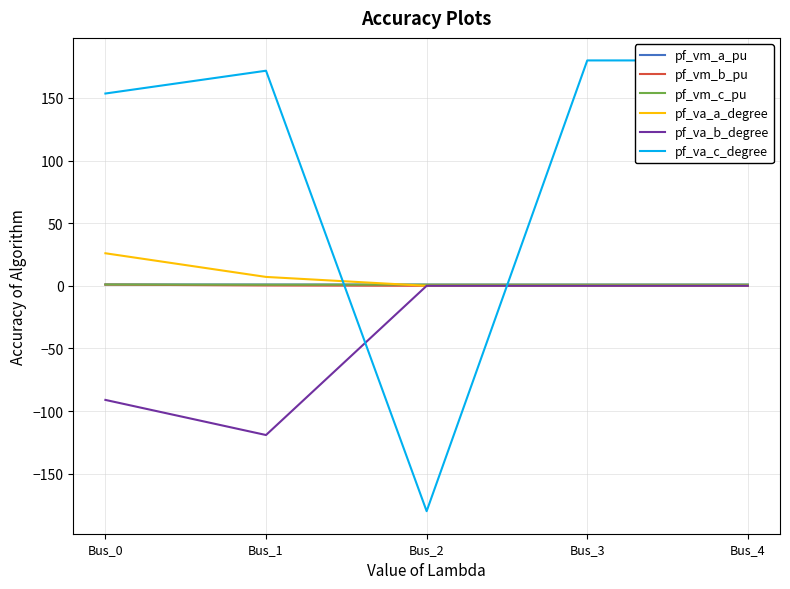

At Bus_4, list the series in order from largest to smallest.

pf_va_c_degree, pf_vm_c_pu, pf_vm_a_pu, pf_va_a_degree, pf_vm_b_pu, pf_va_b_degree